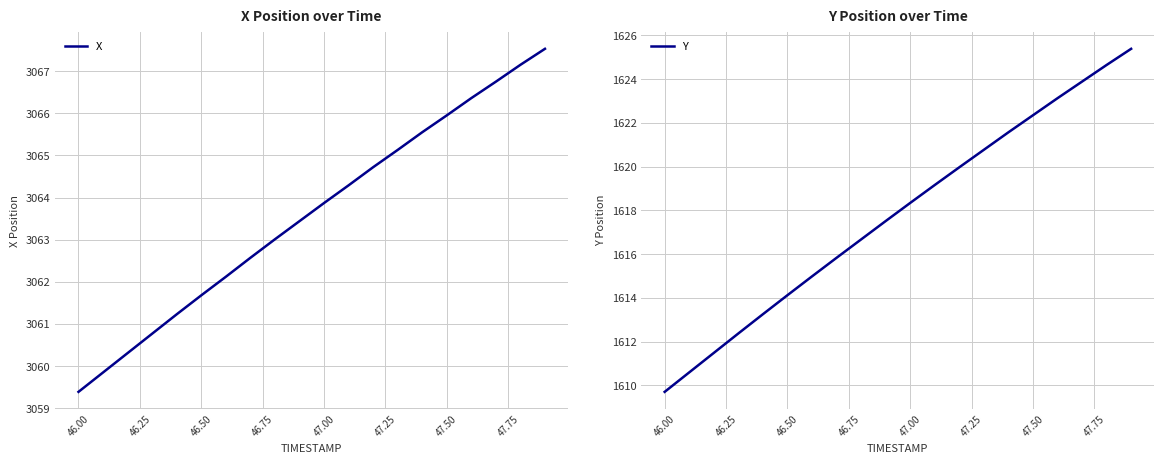

What is the value of the X point at the 17th from the left?

3066.4